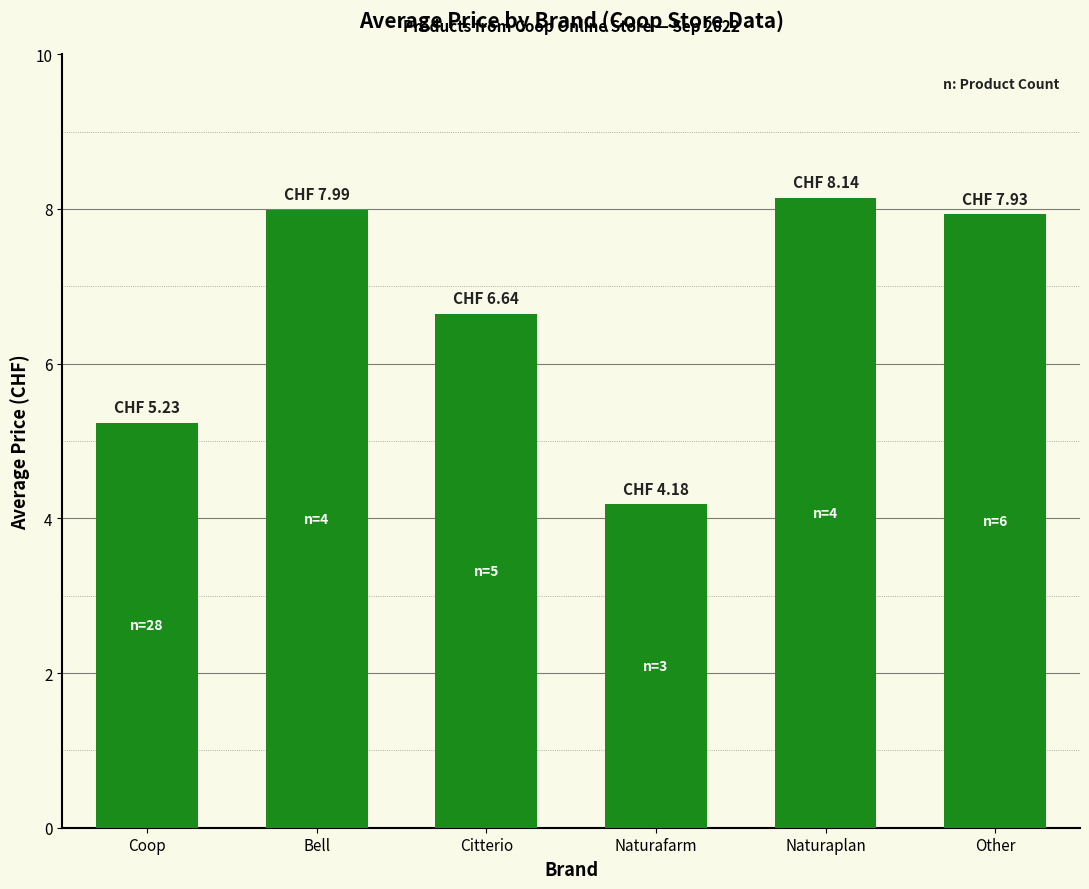

What is the change in value from Bell to Other?

-0.1